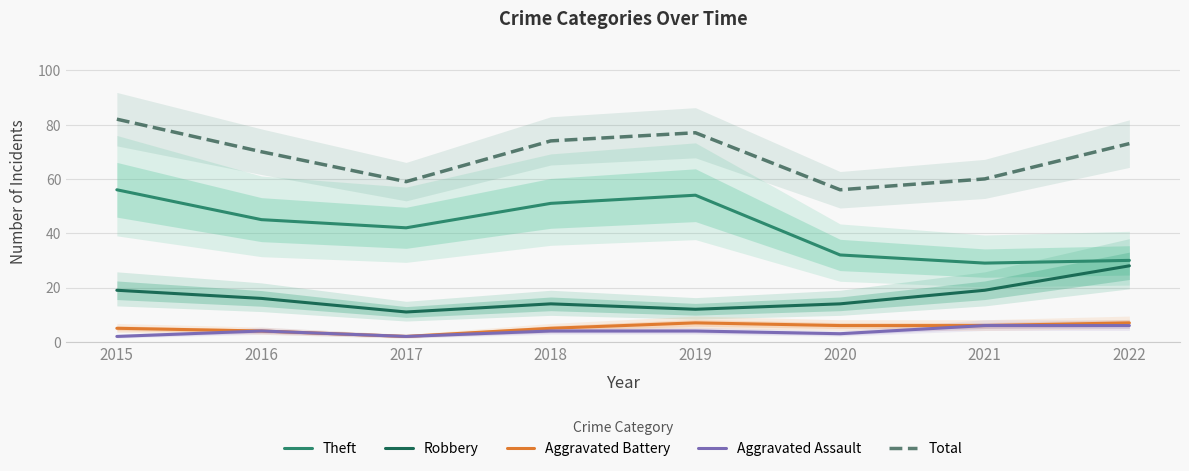

Is it true that Aggravated Battery equals 3 at 2020?

False